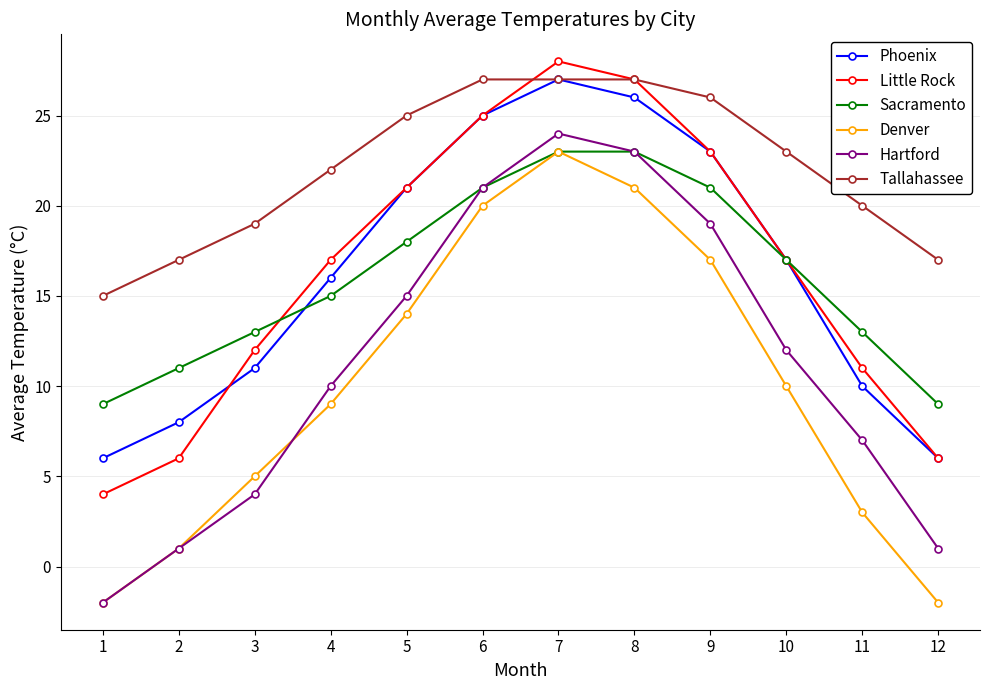

Where does the Denver series first go above 10?

5